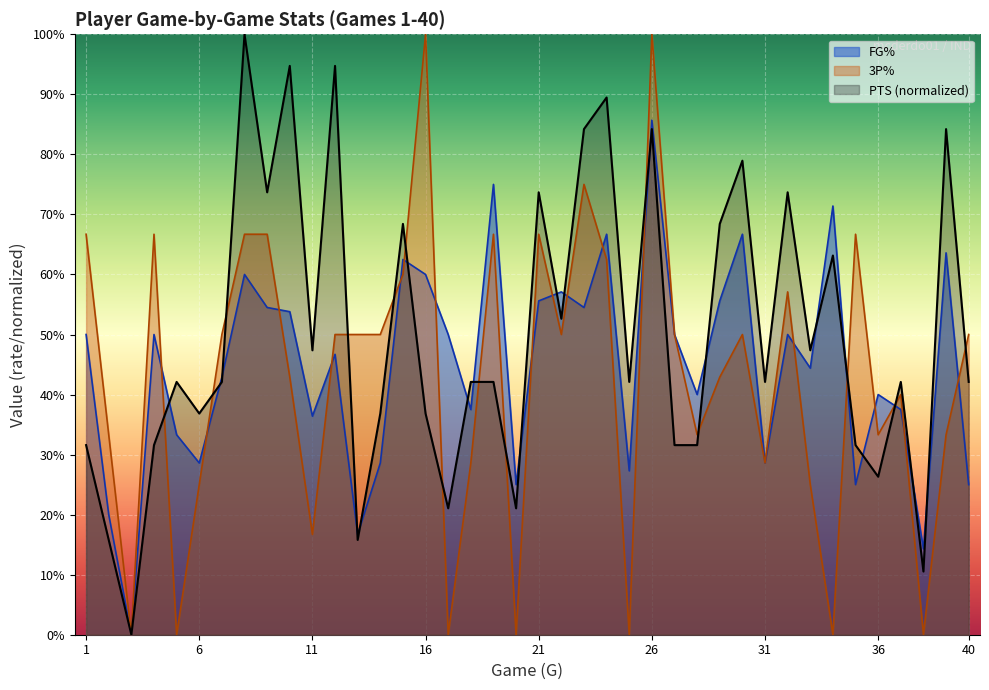

What is the value of the 3P% point at the 19th from the left?

0.7